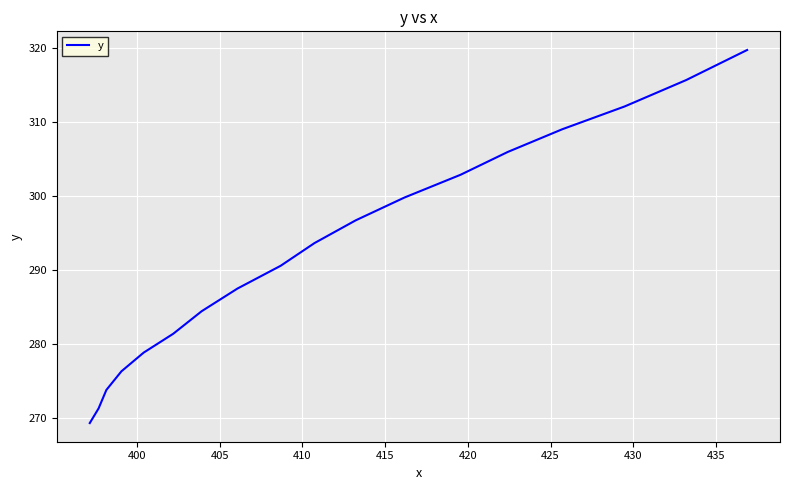

What is the greatest value displayed?

319.8